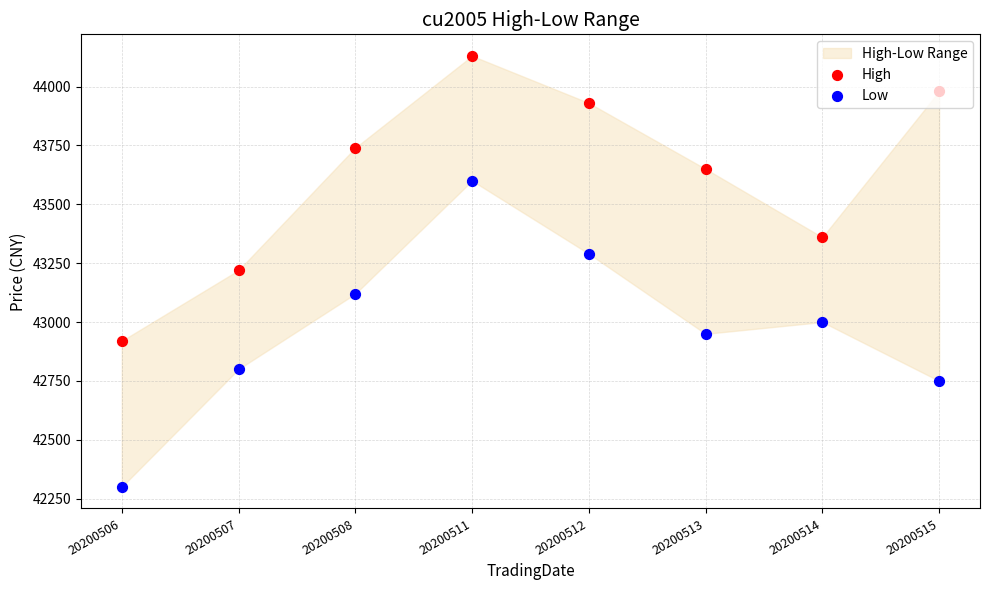

Which series contains the highest Y value?

High